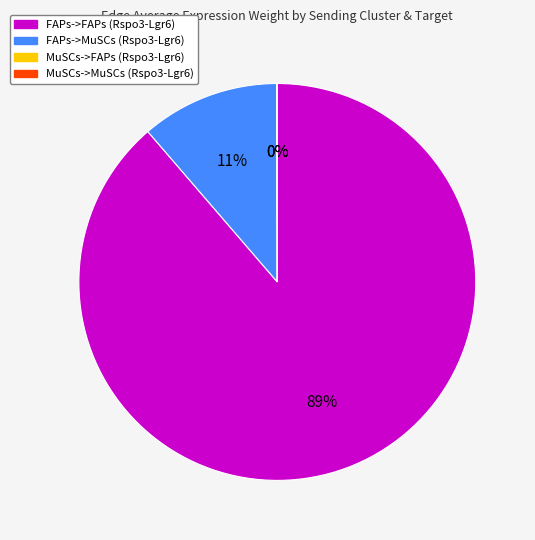

Which has a higher value, FAPs->FAPs (Rspo3-Lgr6) or FAPs->MuSCs (Rspo3-Lgr6)?

FAPs->FAPs (Rspo3-Lgr6)